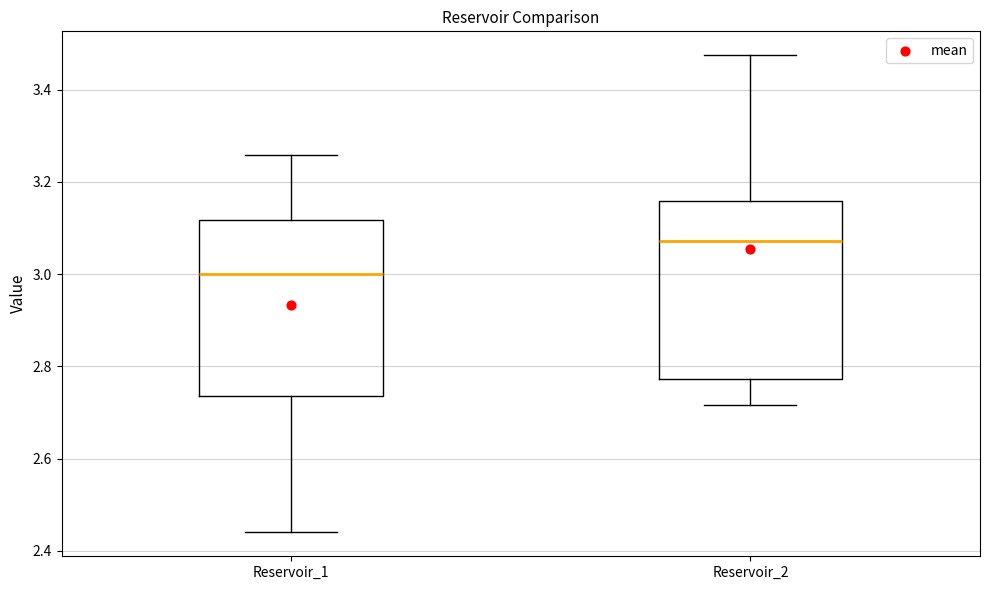

Reading left to right, read every box against the y-axis: the position of its median line, the range the box covers, and the ends of its whiskers. The values are not printed on the chart, so give them approximately, as read against the axis.

Reservoir_1: median 3.00, box 2.74 to 3.12, whiskers 2.44 to 3.26
Reservoir_2: median 3.08, box 2.78 to 3.16, whiskers 2.72 to 3.48